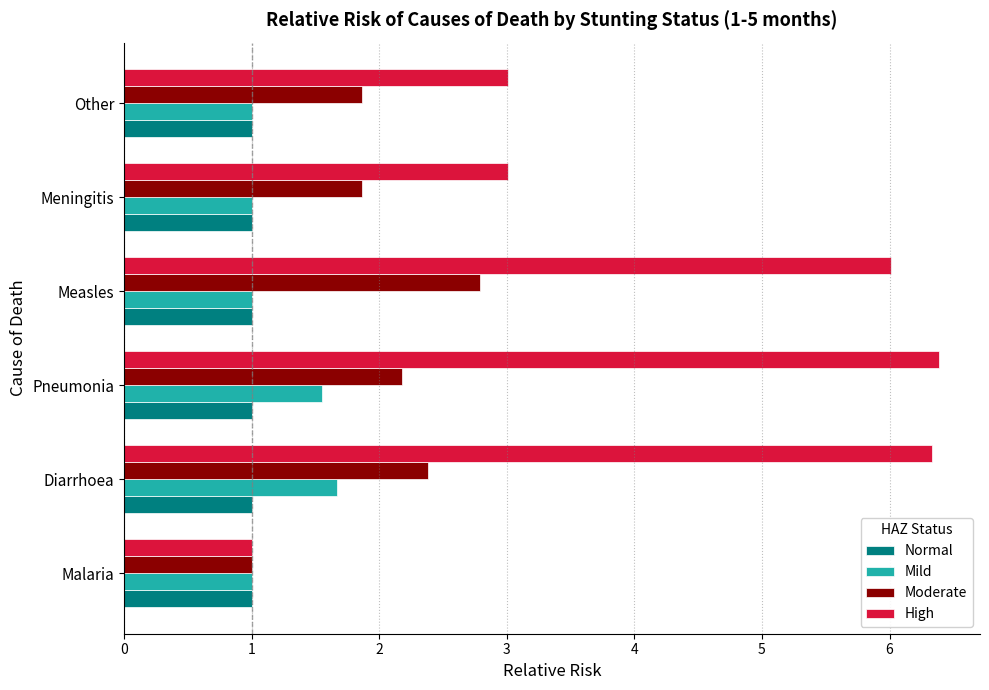

Rank the series by their maximum value, from highest to lowest.

High, Moderate, Mild, Normal